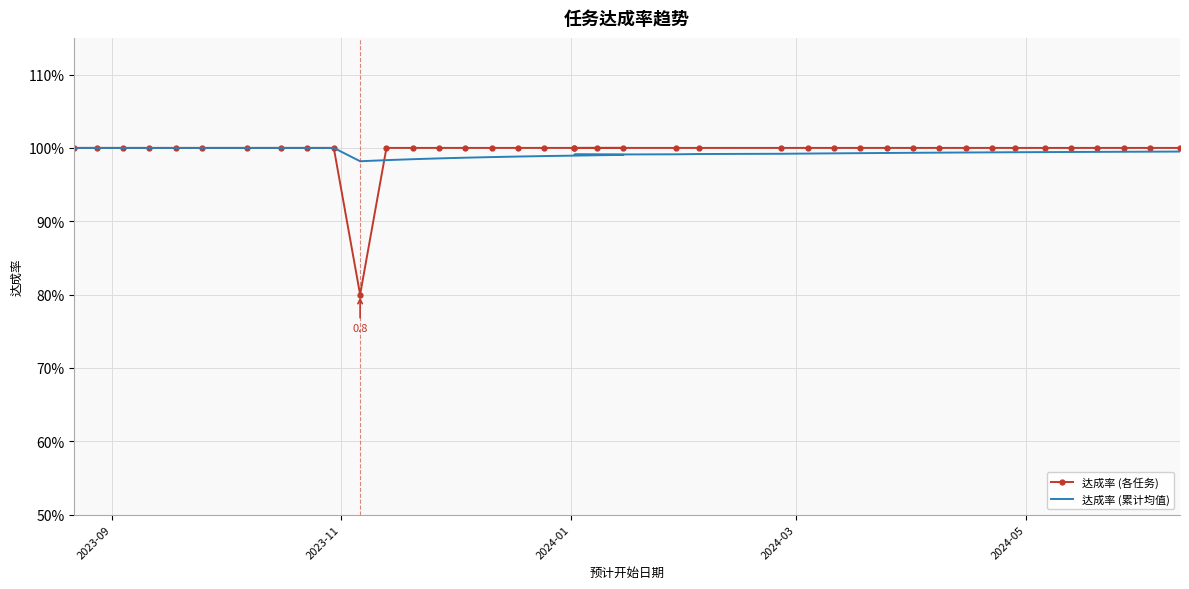

List the series in order of their peak value, lowest first.

达成率 (各任务), 达成率 (累计均值)